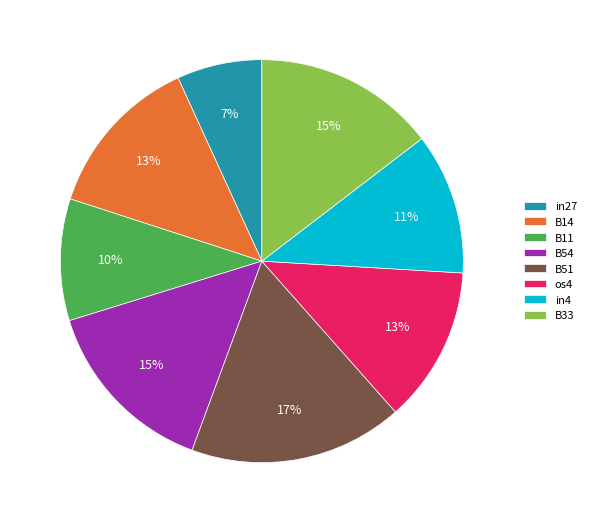

Count the number of slices in the pie.

8